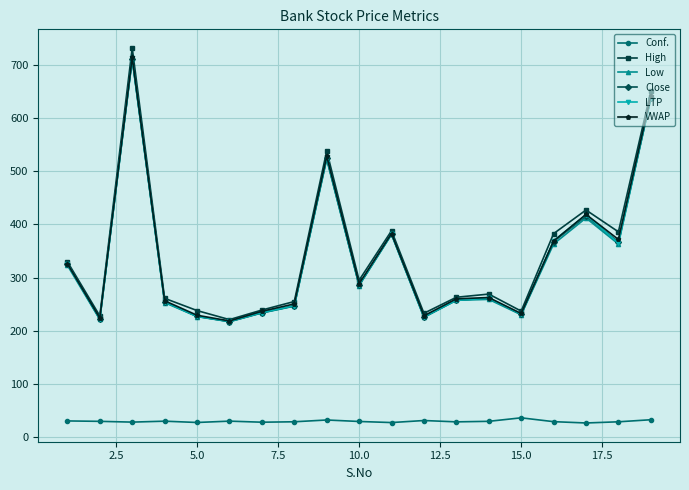

How many values in the VWAP series are below 262?

9